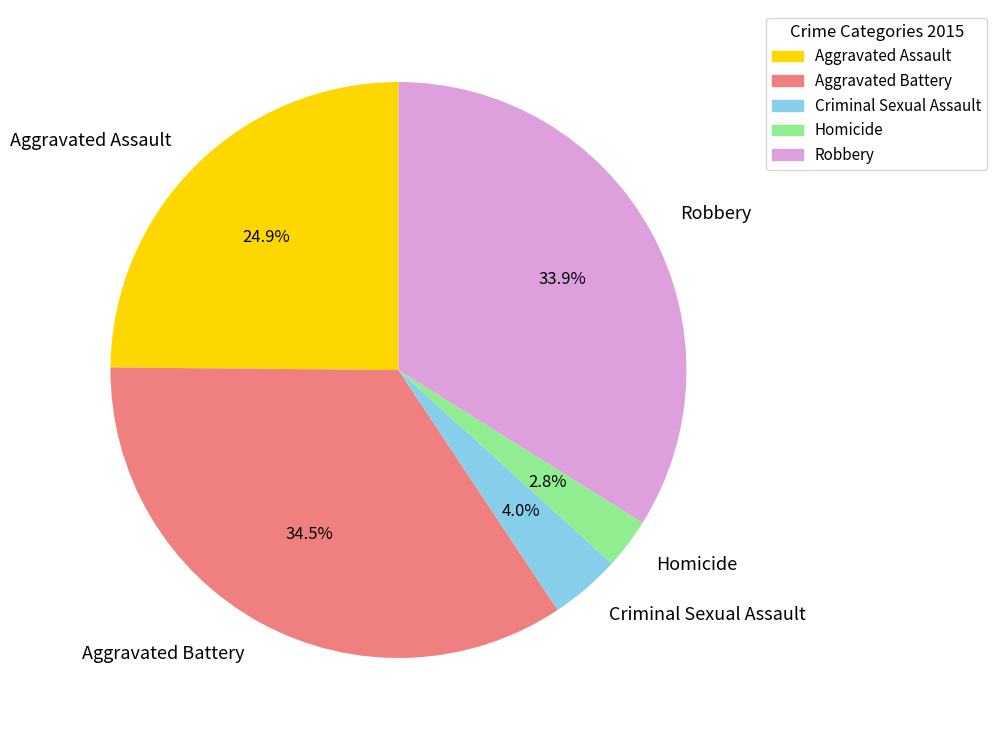

What percentage is the Homicide slice, to the nearest percent?

3%